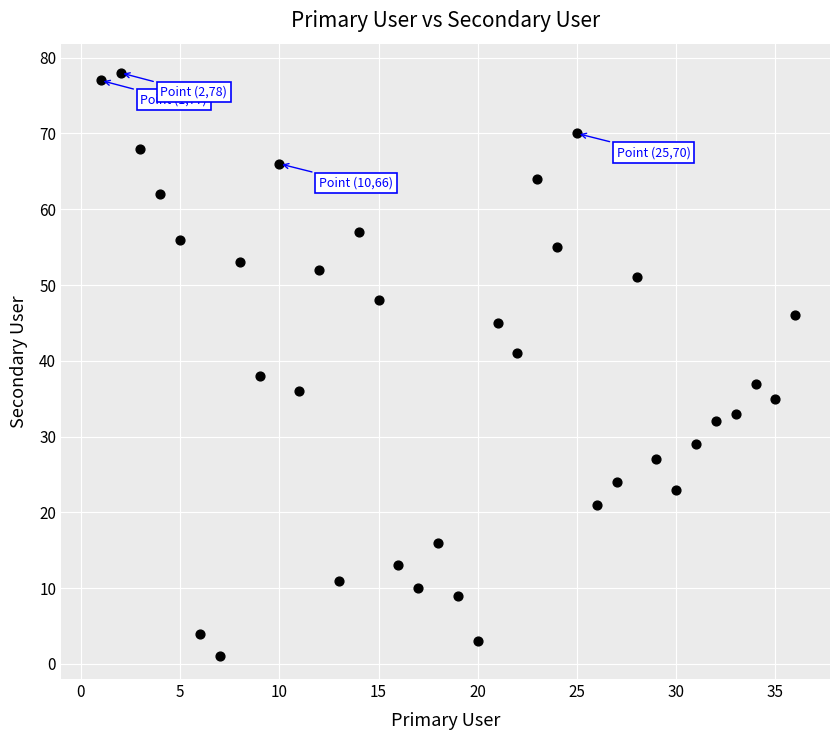

What Y value in the scatter plot is closest to 39?

38